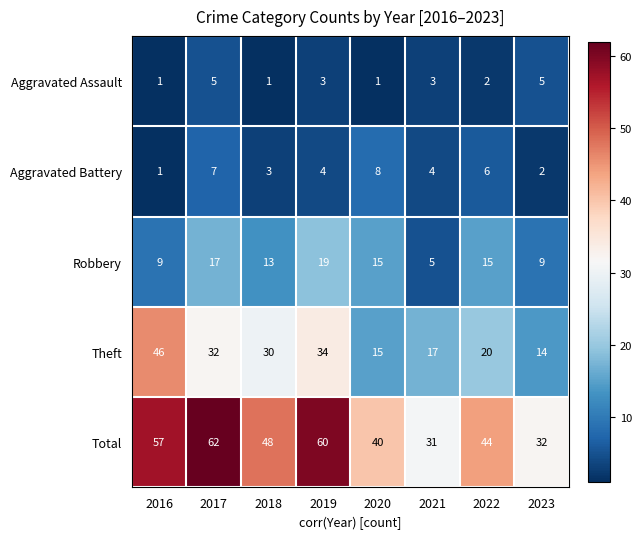

What is the difference between the second highest and second lowest values in the Aggravated Battery series?

5